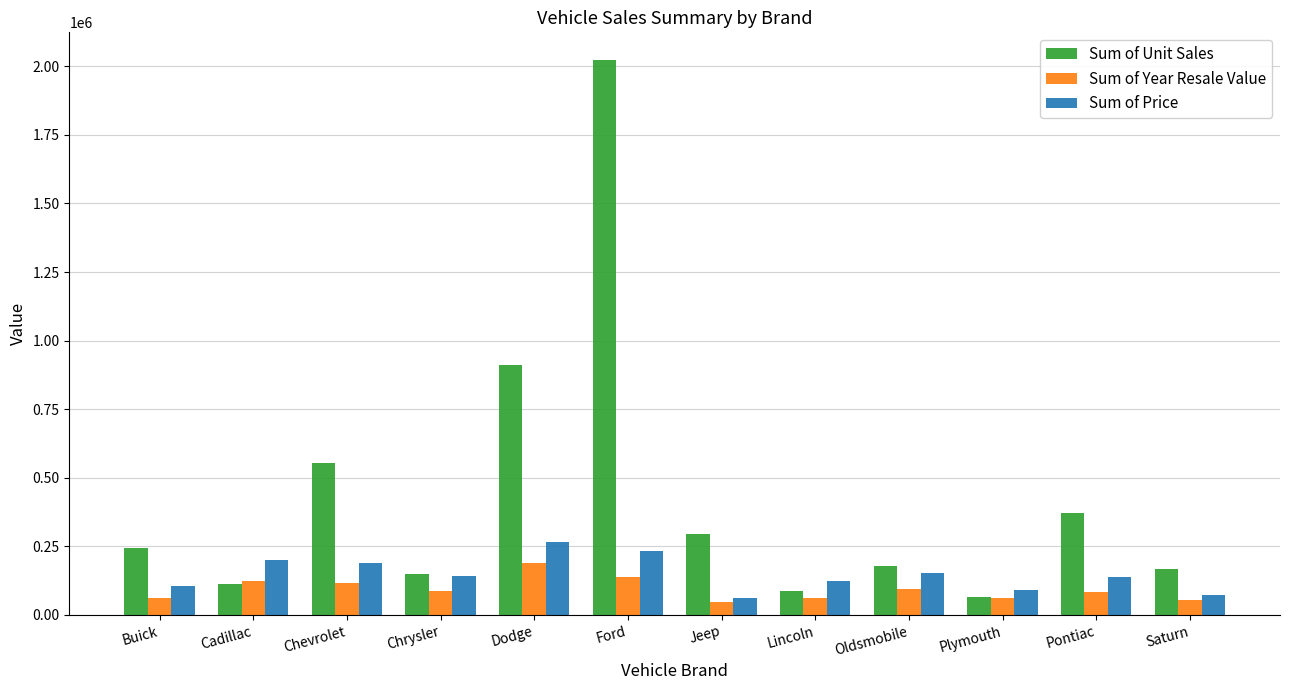

At how many categories does at least one series exceed 1499710?

1